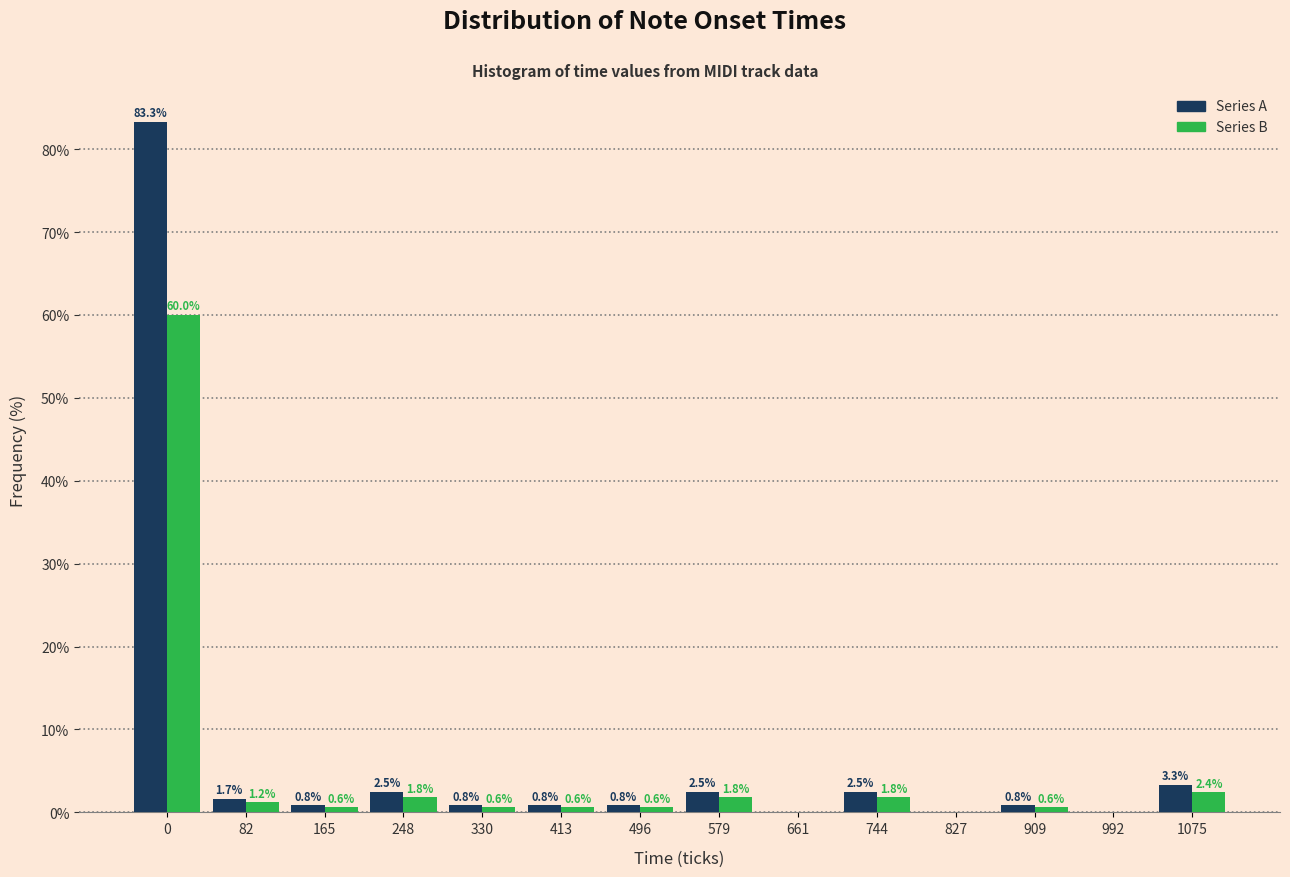

Reading left to right, list all the values displayed in this chart.

Series A: 0=83.3	82=1.7	165=0.8	248=2.5	330=0.8	413=0.8	496=0.8	579=2.5	661=0.0	744=2.5	827=0.0	909=0.8	992=0.0	1075=3.3
Series B: 0=60.0	82=1.2	165=0.6	248=1.8	330=0.6	413=0.6	496=0.6	579=1.8	661=0.0	744=1.8	827=0.0	909=0.6	992=0.0	1075=2.4